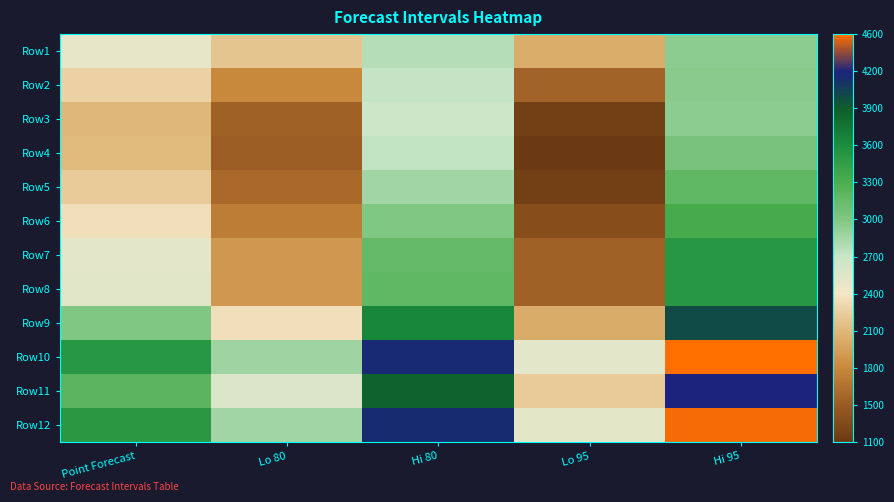

Reading right to left, transcribe all the data shown in this chart.

Row1: Hi 95=2954.7	Lo 95=2007.8	Hi 80=2790.8	Lo 80=2171.7	Point Forecast=2481.2
Row2: Hi 95=2979.9	Lo 95=1513.5	Hi 80=2726.1	Lo 80=1767.2	Point Forecast=2246.7
Row3: Hi 95=2965.1	Lo 95=1200.0	Hi 80=2659.6	Lo 80=1505.5	Point Forecast=2082.6
Row4: Hi 95=3065.6	Lo 95=1144.7	Hi 80=2733.1	Lo 80=1477.1	Point Forecast=2105.1
Row5: Hi 95=3205.9	Lo 95=1210.2	Hi 80=2860.5	Lo 80=1555.6	Point Forecast=2208.1
Row6: Hi 95=3362.2	Lo 95=1332.9	Hi 80=3011.0	Lo 80=1684.1	Point Forecast=2347.6
Row7: Hi 95=3544.9	Lo 95=1501.7	Hi 80=3191.3	Lo 80=1855.3	Point Forecast=2523.3
Row8: Hi 95=3555.1	Lo 95=1506.4	Hi 80=3200.6	Lo 80=1861.0	Point Forecast=2530.8
Row9: Hi 95=4045.4	Lo 95=1994.7	Hi 80=3690.5	Lo 80=2349.6	Point Forecast=3020.1
Row10: Hi 95=4576.4	Lo 95=2524.9	Hi 80=4221.3	Lo 80=2880.0	Point Forecast=3550.7
Row11: Hi 95=4262.4	Lo 95=2210.8	Hi 80=3907.4	Lo 80=2565.8	Point Forecast=3236.6
Row12: Hi 95=4559.3	Lo 95=2507.6	Hi 80=4204.2	Lo 80=2862.6	Point Forecast=3533.4